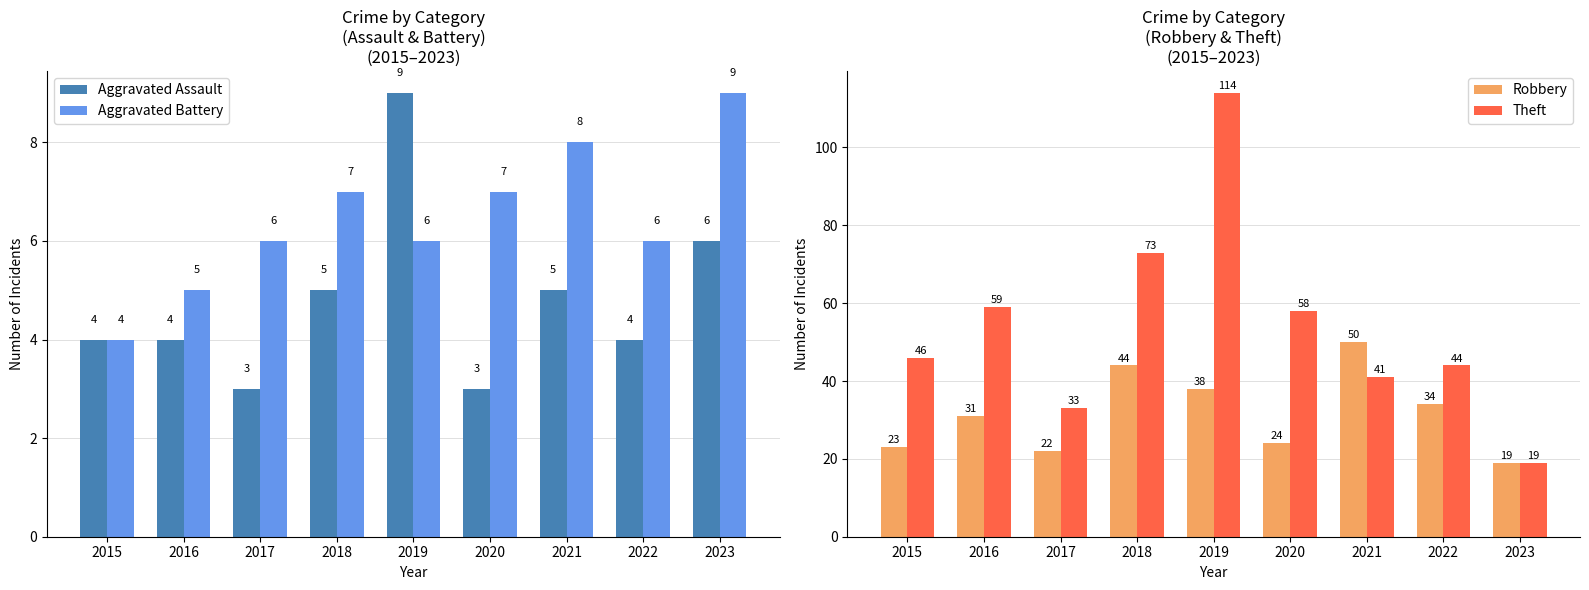

What are all the series names shown in the legend?

Aggravated Assault, Aggravated Battery, Robbery, Theft